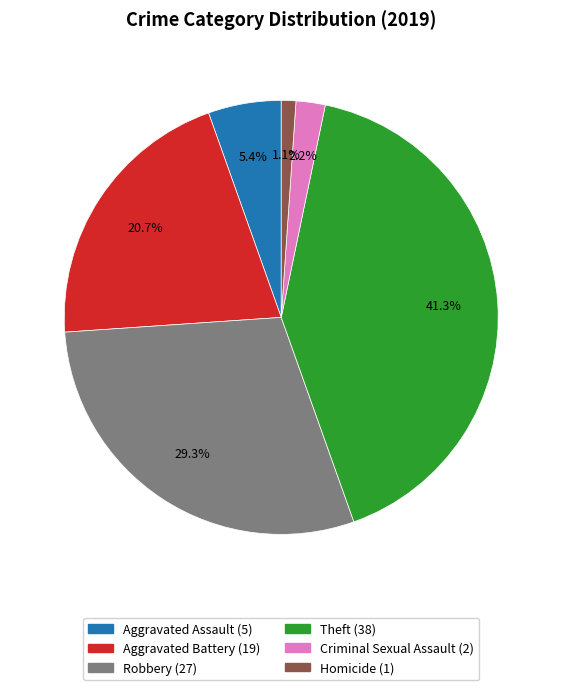

Combined, what portion of the pie is Criminal Sexual Assault and Aggravated Assault?

7.6%